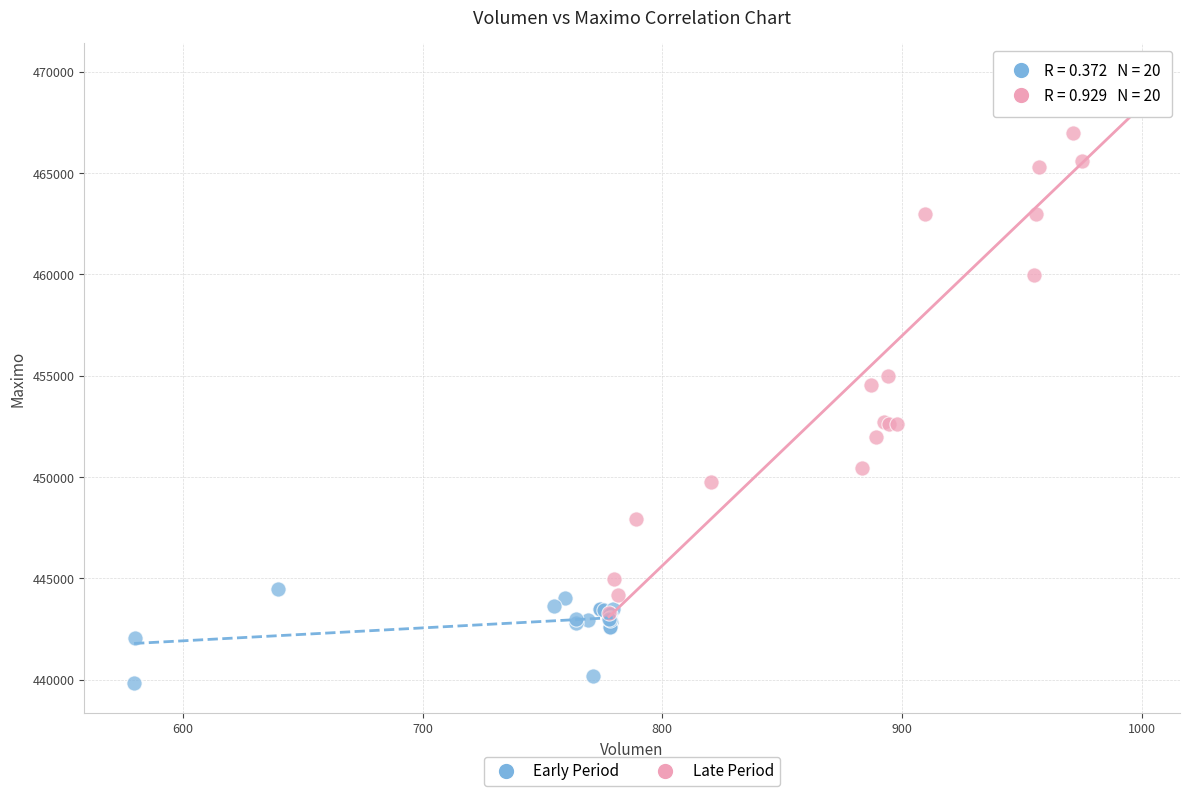

What are all the series names shown in the legend?

Early Period, Late Period